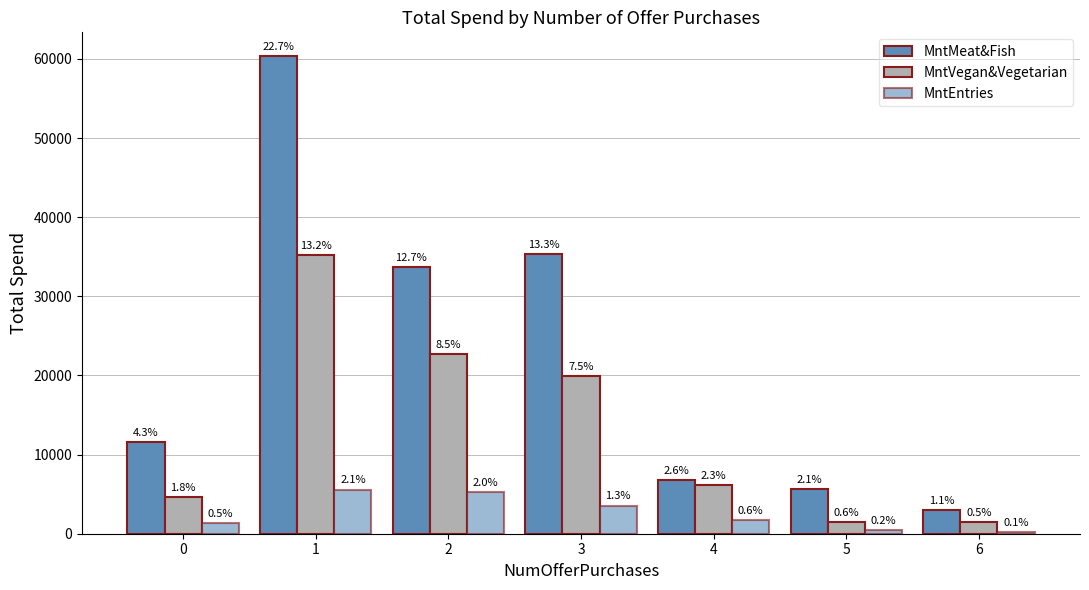

The MntVegan&Vegetarian series shows 639 at 5. True or false?

False